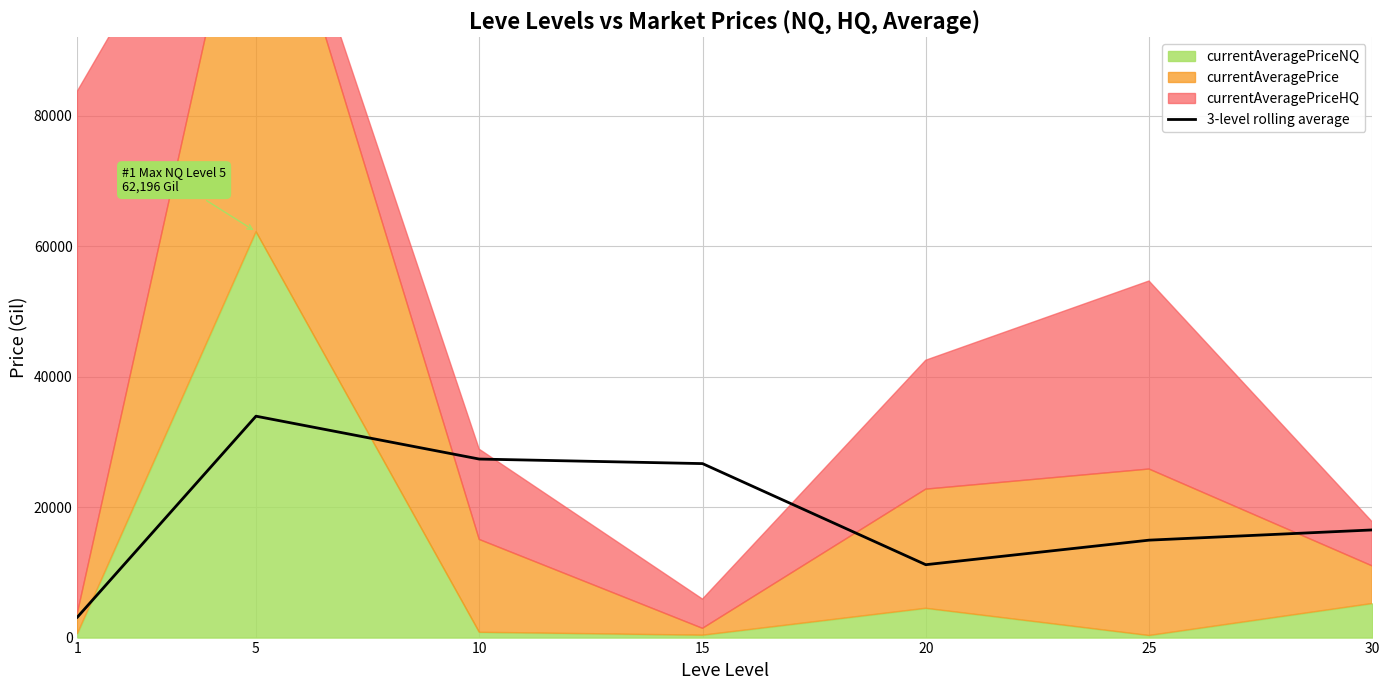

What is the sum of all values?

133670.6